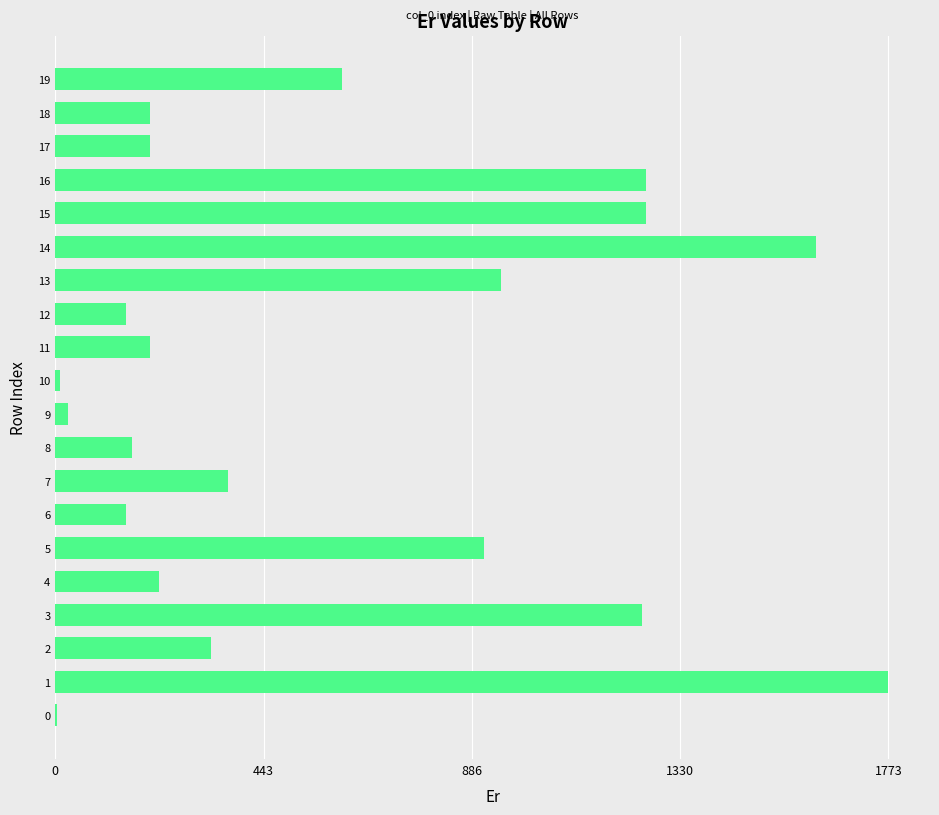

The value at 11 is 200.9. True or false?

True